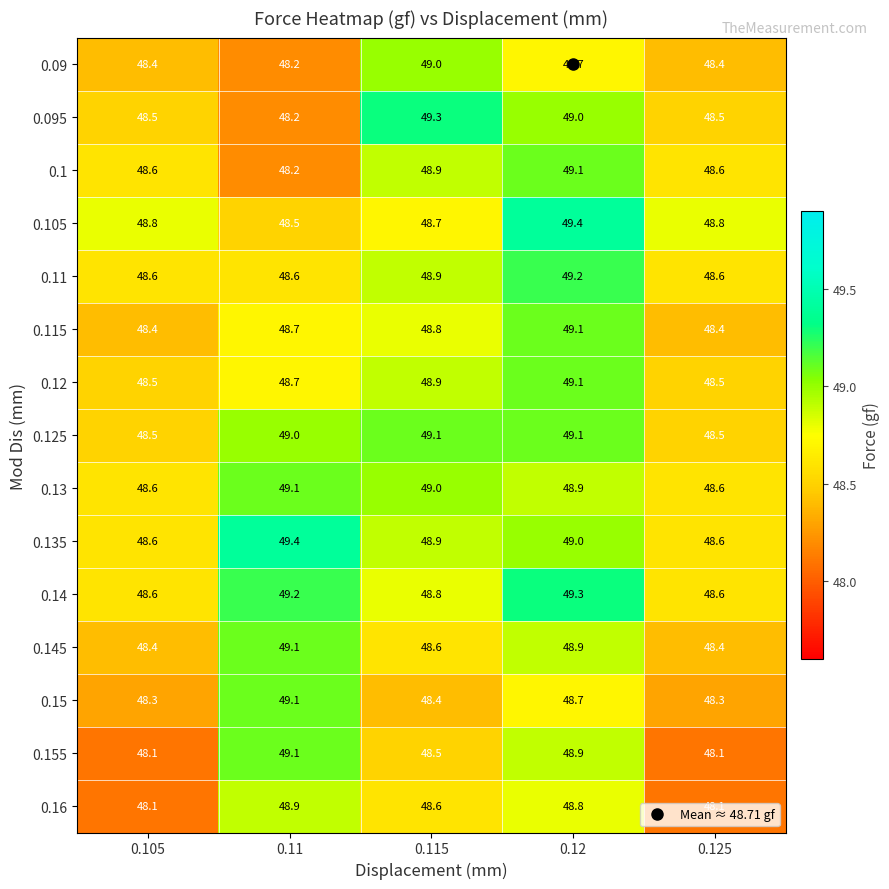

Which series has the widest spread of values?

0.095